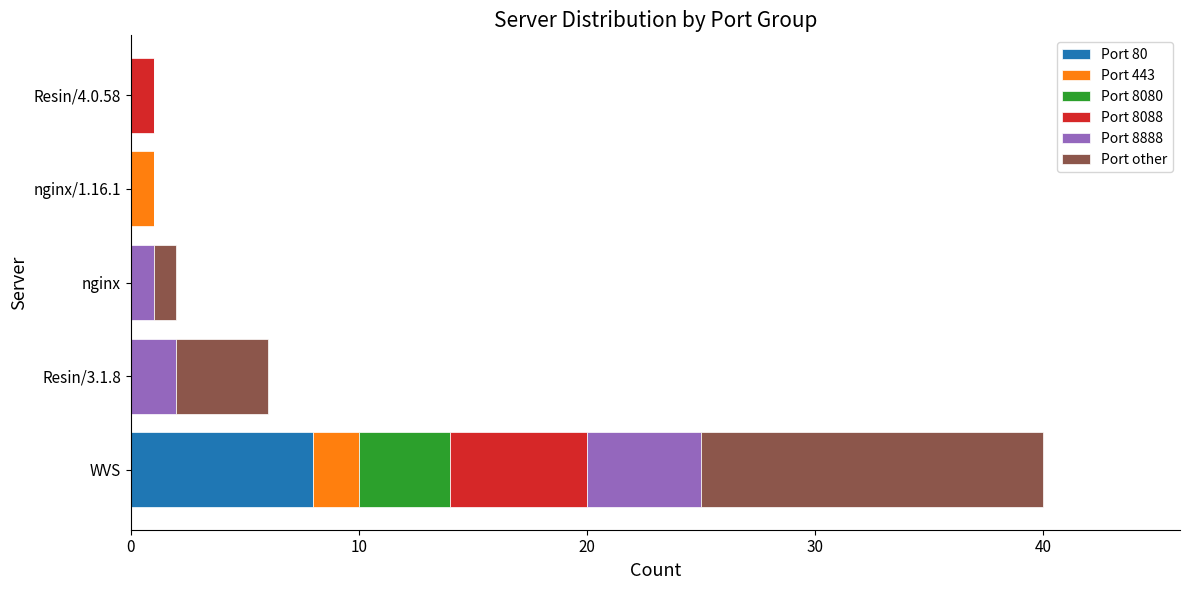

What are all the series names shown in the legend?

Port 80, Port 443, Port 8080, Port 8088, Port 8888, Port other